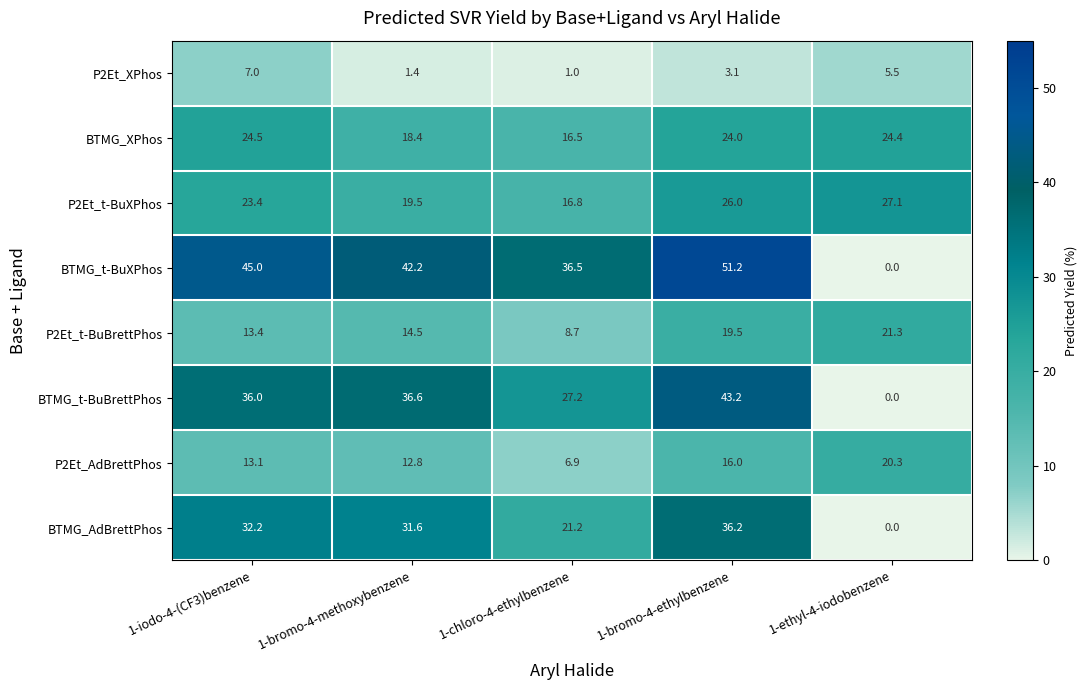

Which category has the lowest value in the P2Et_AdBrettPhos series?

1-chloro-4-ethylbenzene